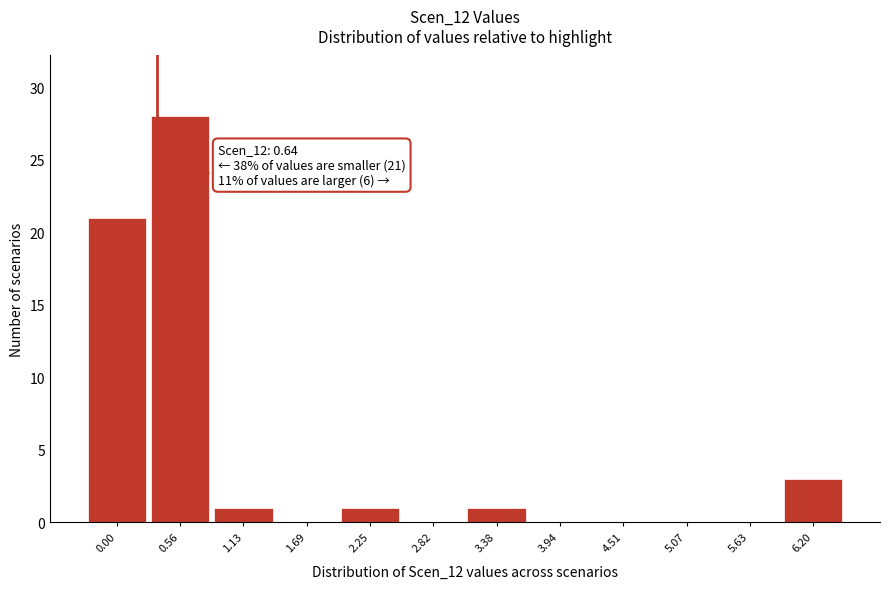

Reading right to left, what are all the values shown in this chart?

6.20=3	5.63=0	5.07=0	4.51=0	3.94=0	3.38=1	2.82=0	2.25=1	1.69=0	1.13=1	0.56=28	0.00=21